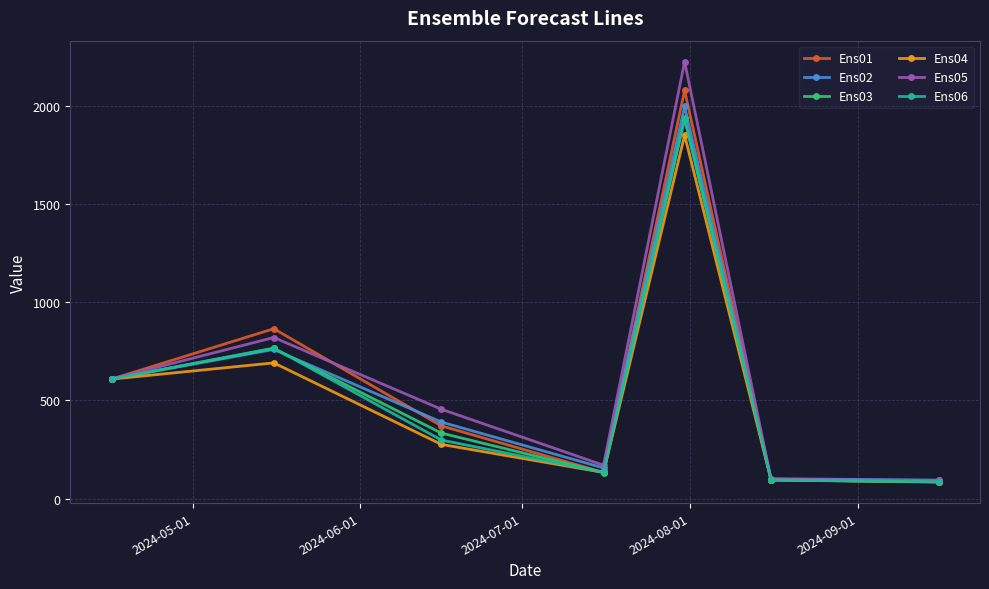

What is the value of the Ens02 point at the 5th from the left?

1995.6